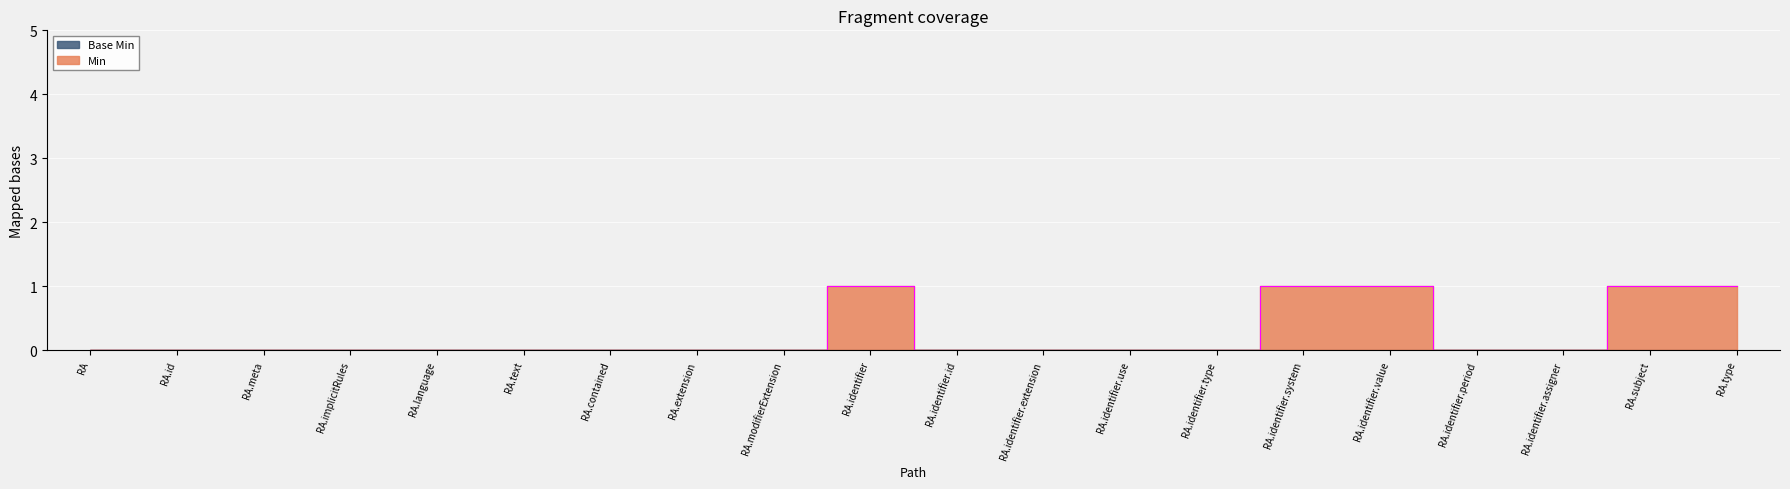

Between RA.identifier.value and RA.identifier.assigner, which is larger?

RA.identifier.value